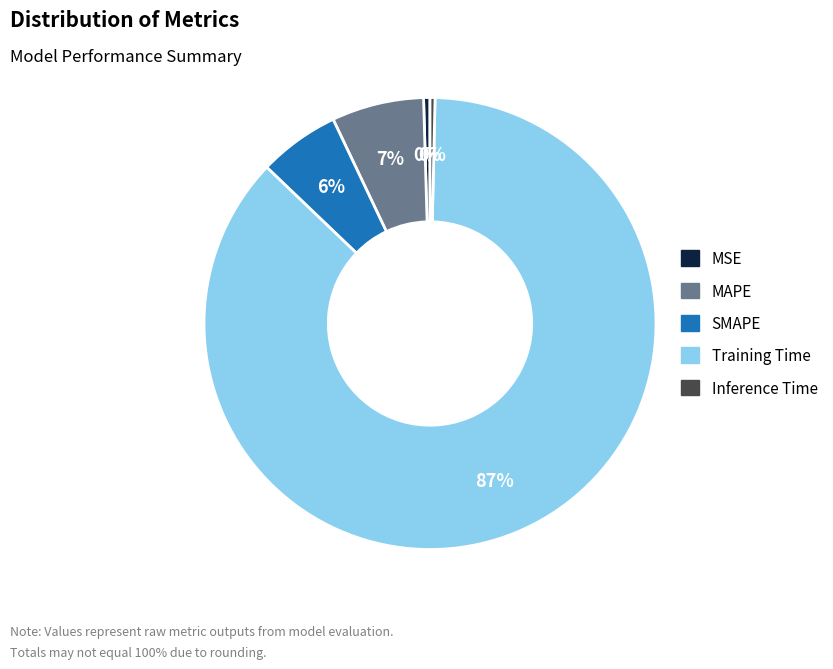

Which has a higher value, Inference Time or MAPE?

MAPE